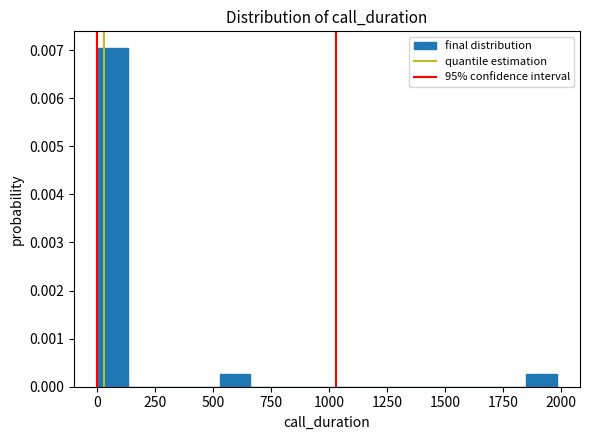

Read against the x-axis, roughly where is the centre of the tallest bar?

50